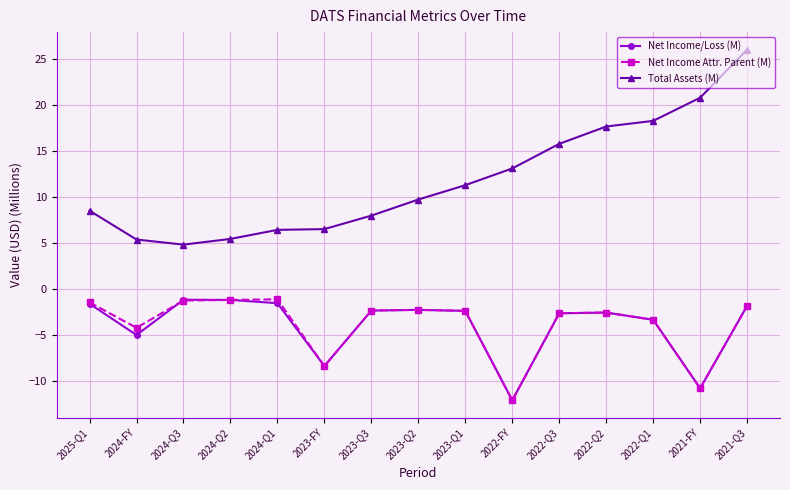

What value does the Net Income Attr. Parent (M) series have at 2023-Q2?

-2.3